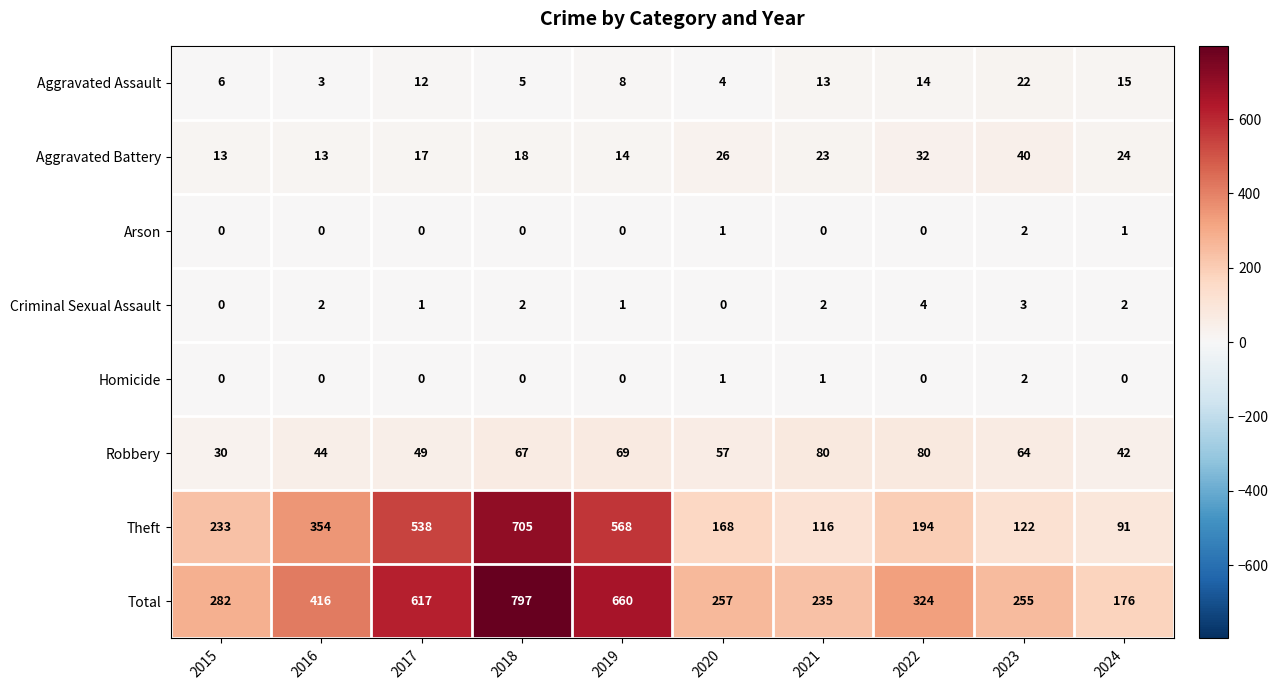

What is the maximum value shown in the chart?

797